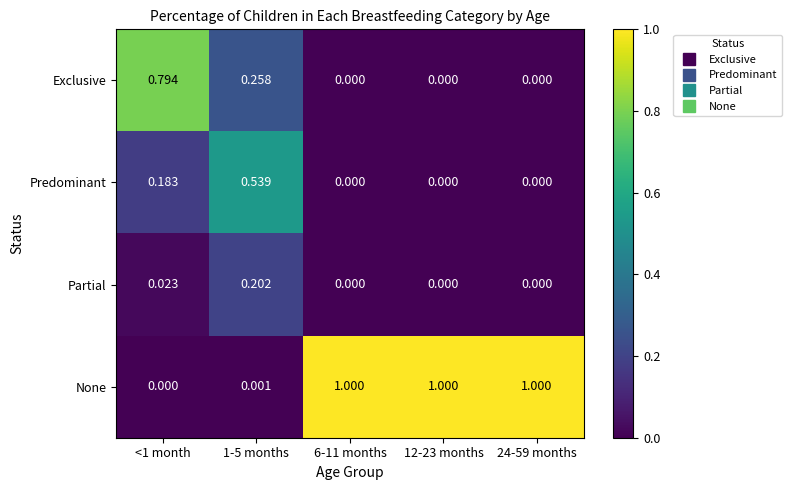

Is the value of Partial at 1-5 months greater than the value of None at <1 month?

Yes